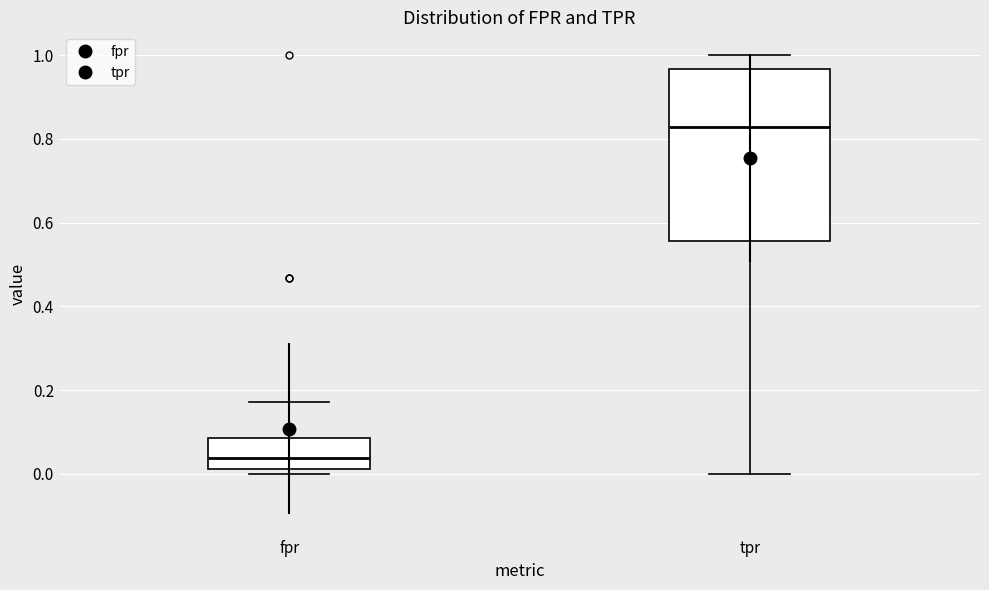

Which box has the highest median line?

tpr